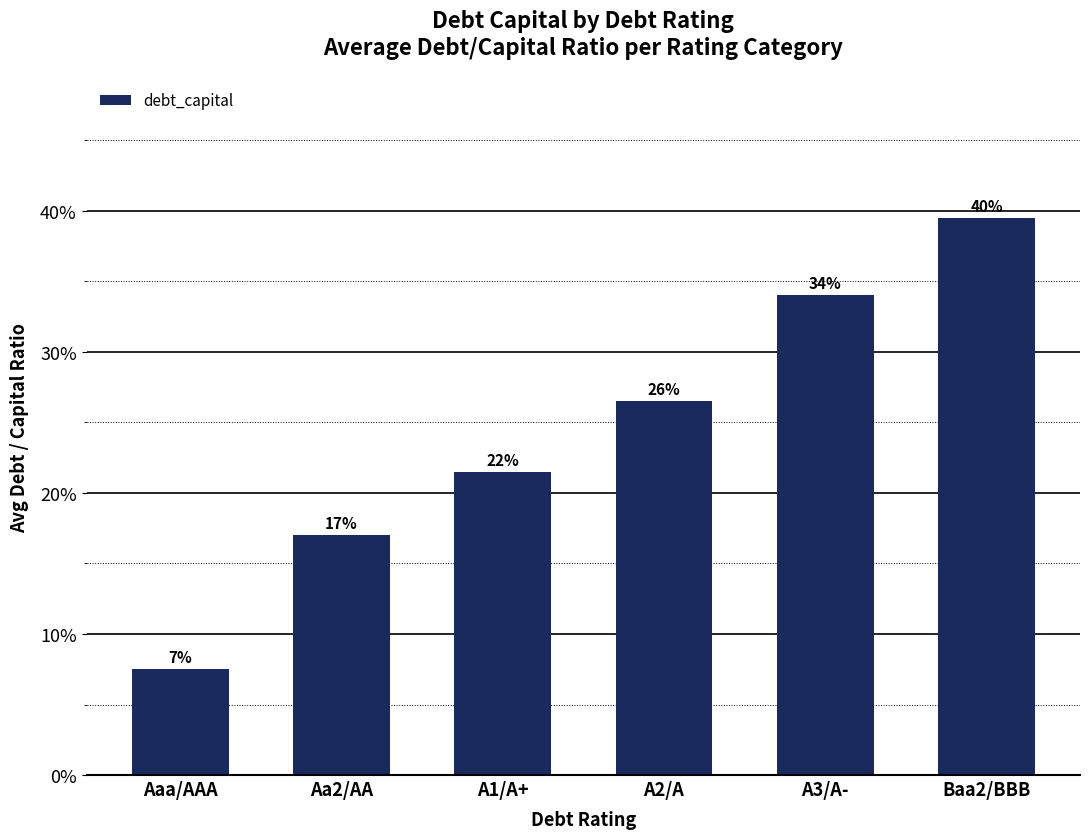

How many values are between 0 and 1?

6